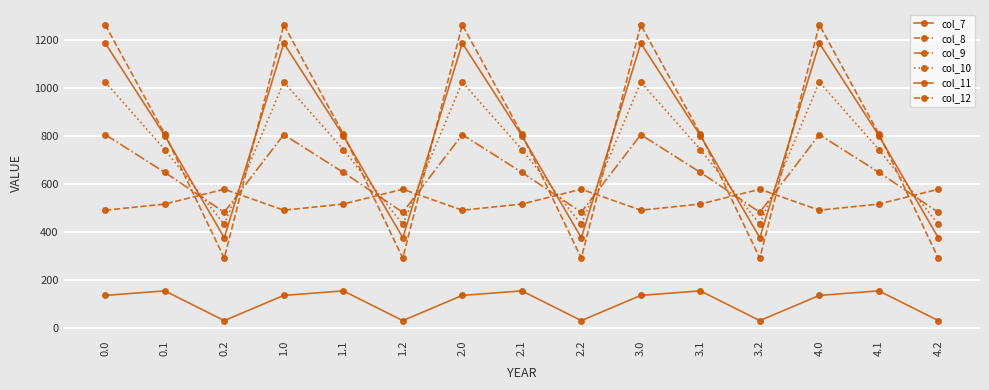

Rank the series at 2.2 from lowest to highest value.

col_7, col_12, col_11, col_10, col_9, col_8